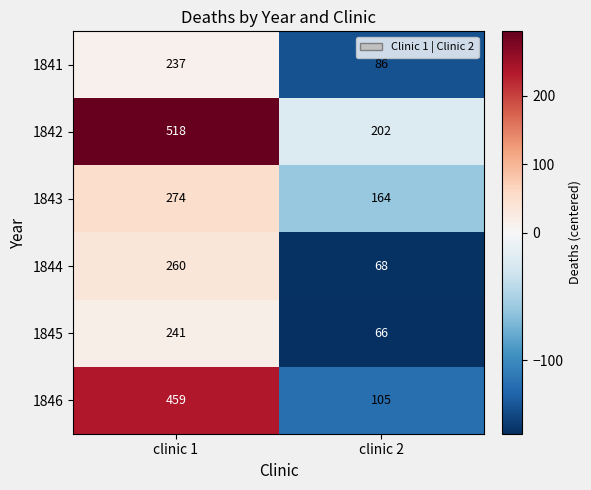

Reading right to left, transcribe all the data shown in this chart.

1841: 86	237
1842: 202	518
1843: 164	274
1844: 68	260
1845: 66	241
1846: 105	459